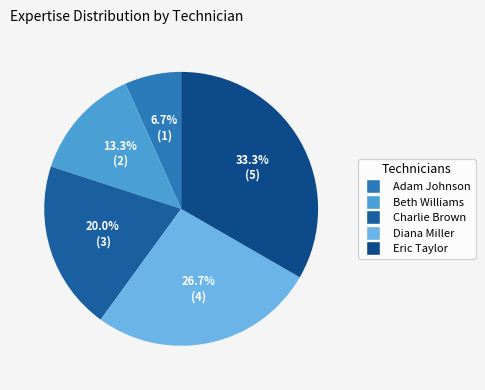

To the nearest percent, what is the combined percentage of Eric Taylor and Charlie Brown?

53%